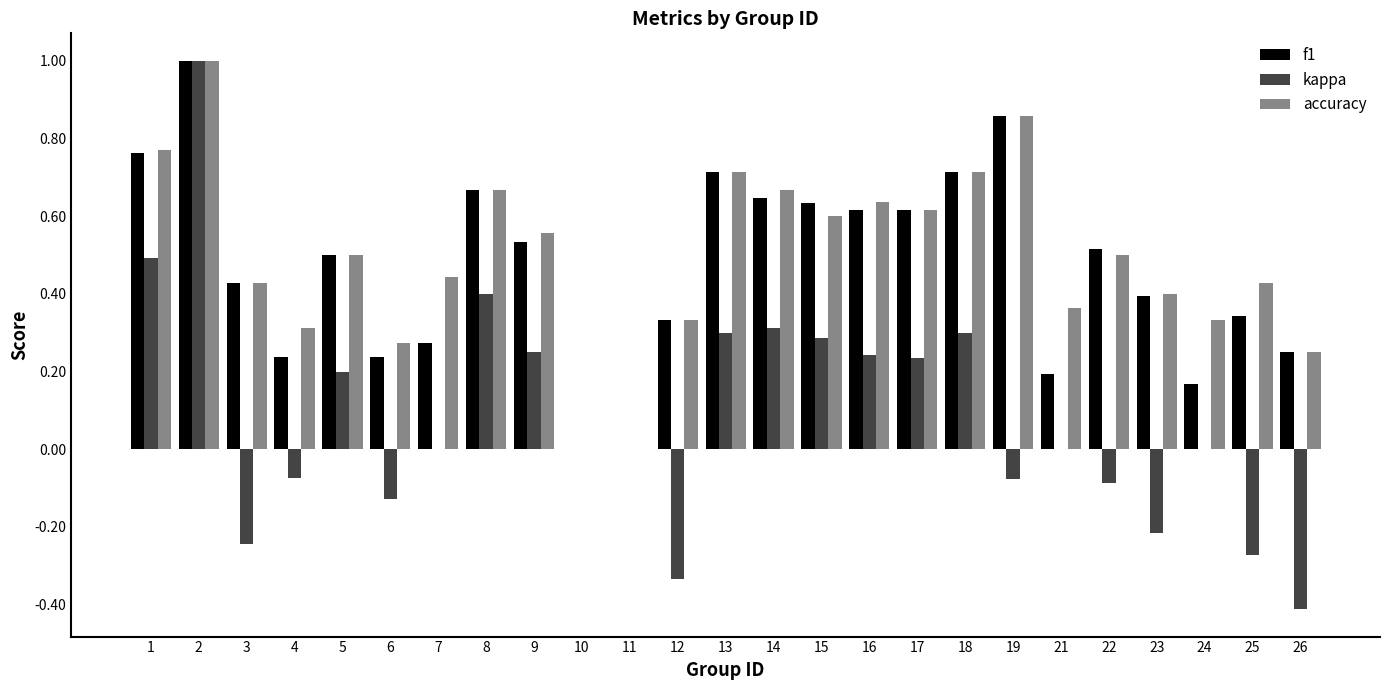

The value of kappa at 9 is 0.3. True or false?

True